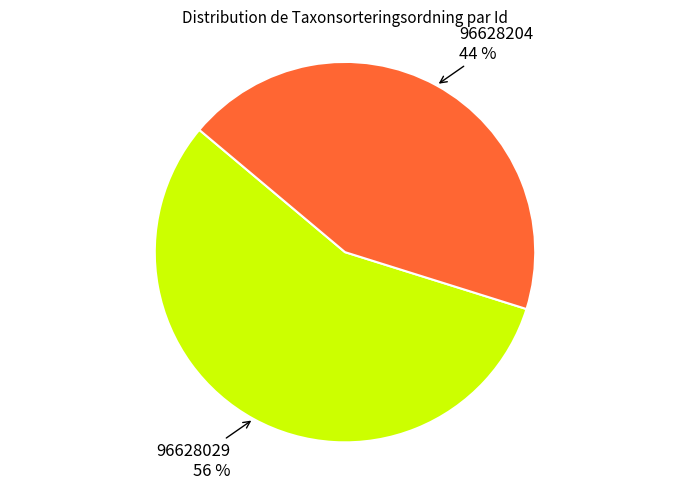

To the nearest percent, what is the average slice percentage?

50%